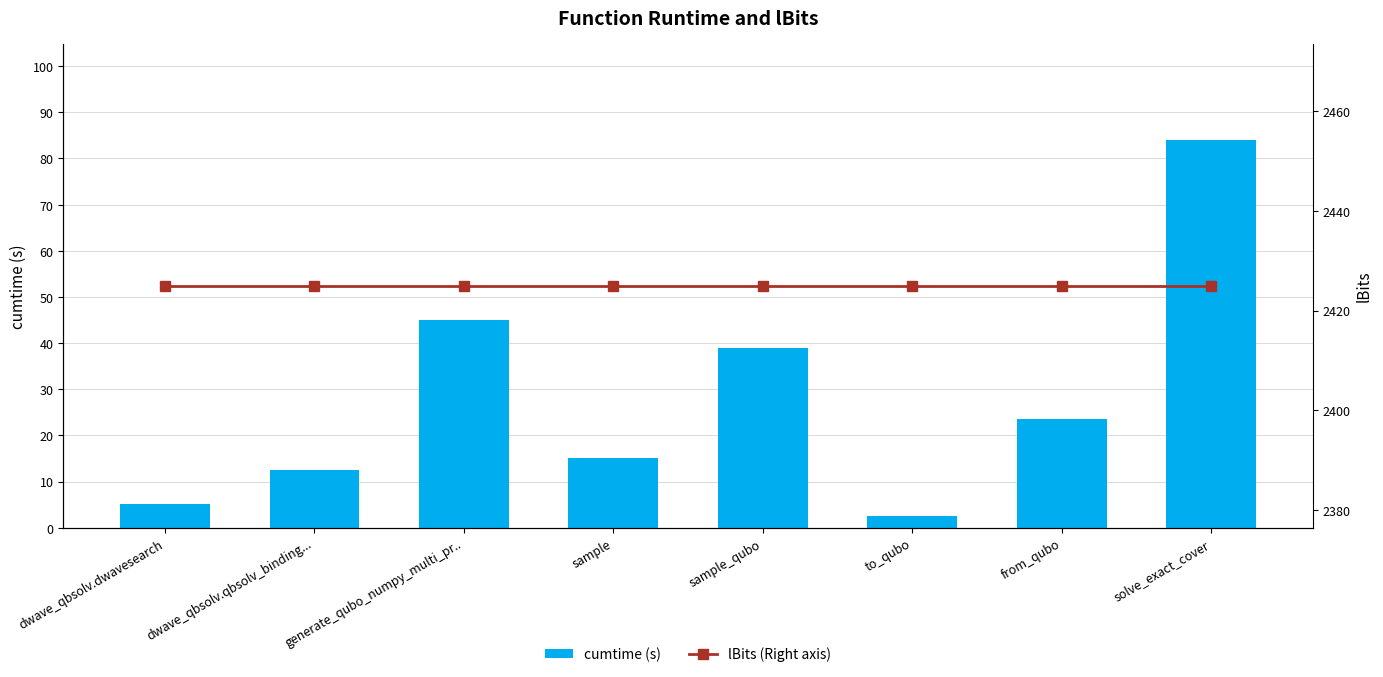

What position from the left is sample?

4